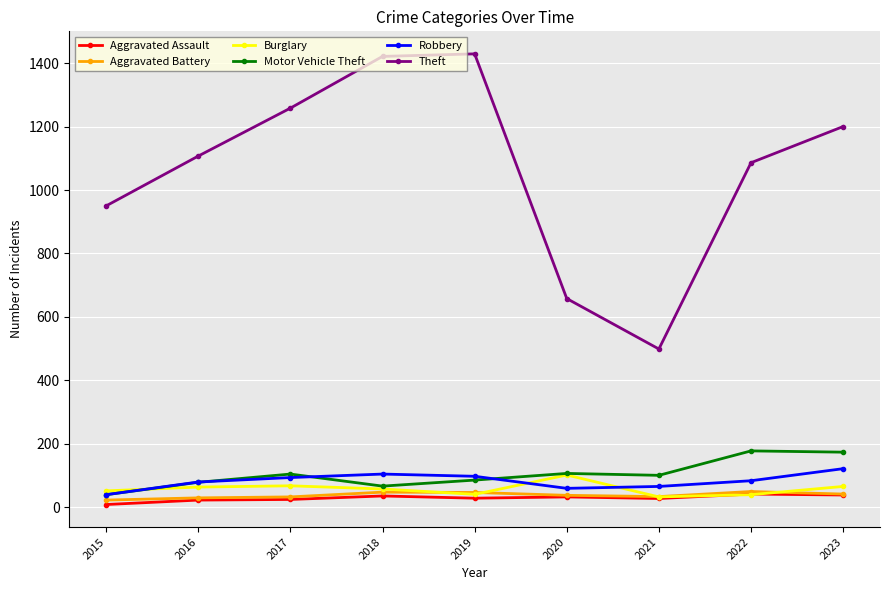

What is the difference between the highest and lowest values at 2020?

625